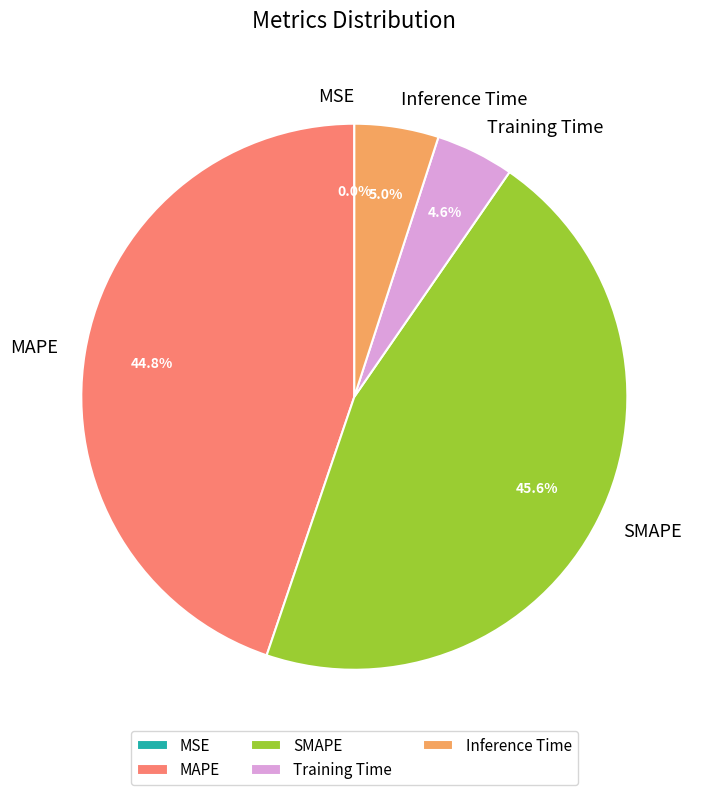

To the nearest percent, what is the difference between the largest and smallest slice percentages?

46%